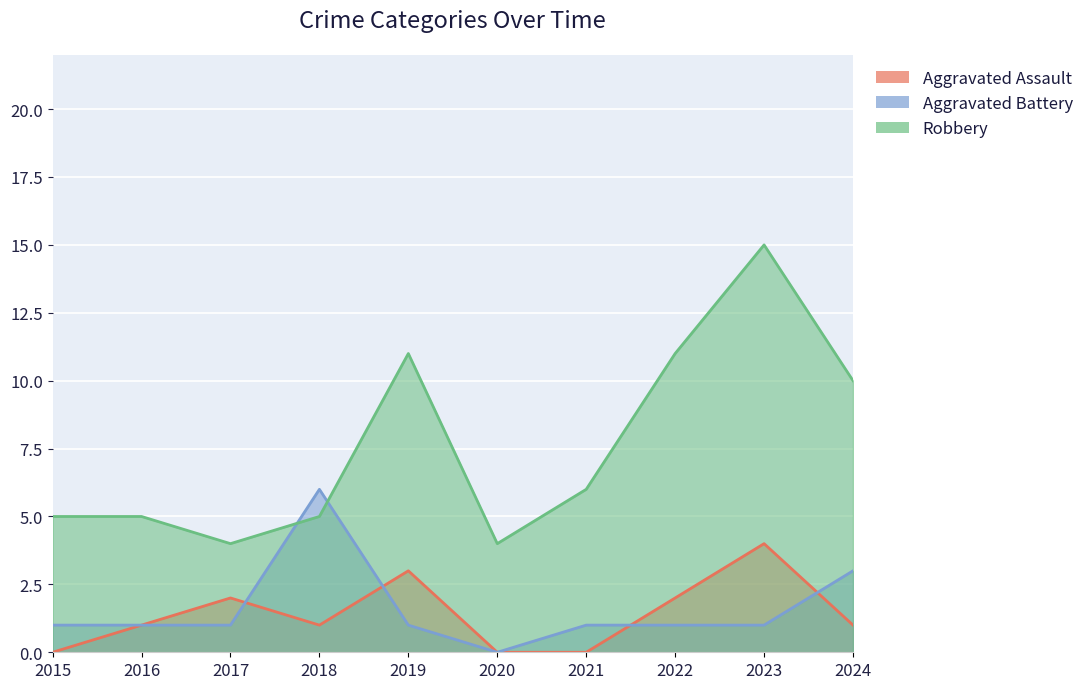

At which category does Aggravated Assault reach its first local peak?

2017